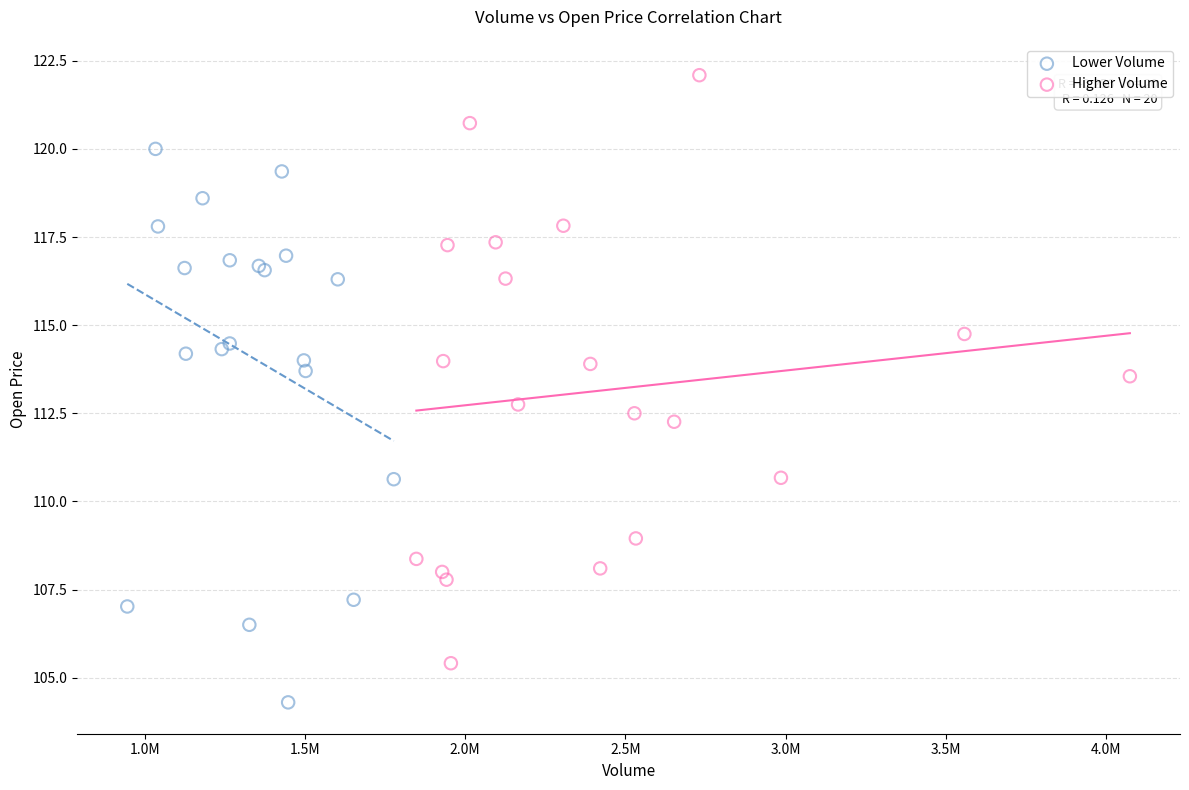

Which series reaches the maximum Y coordinate?

Higher Volume